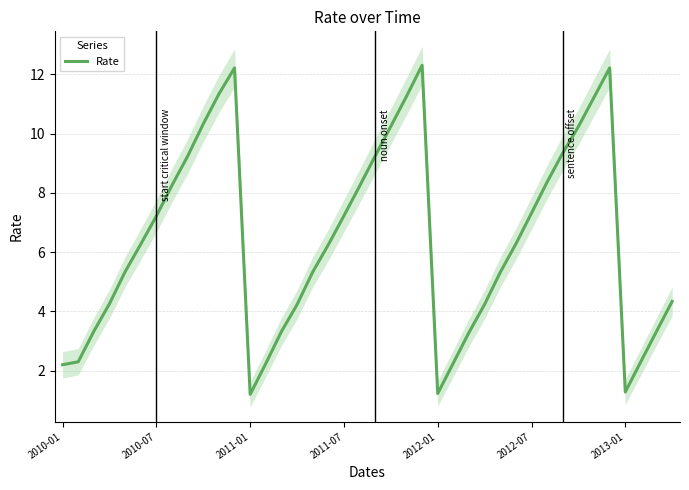

Is it true that the value at 9 is 5.5?

False